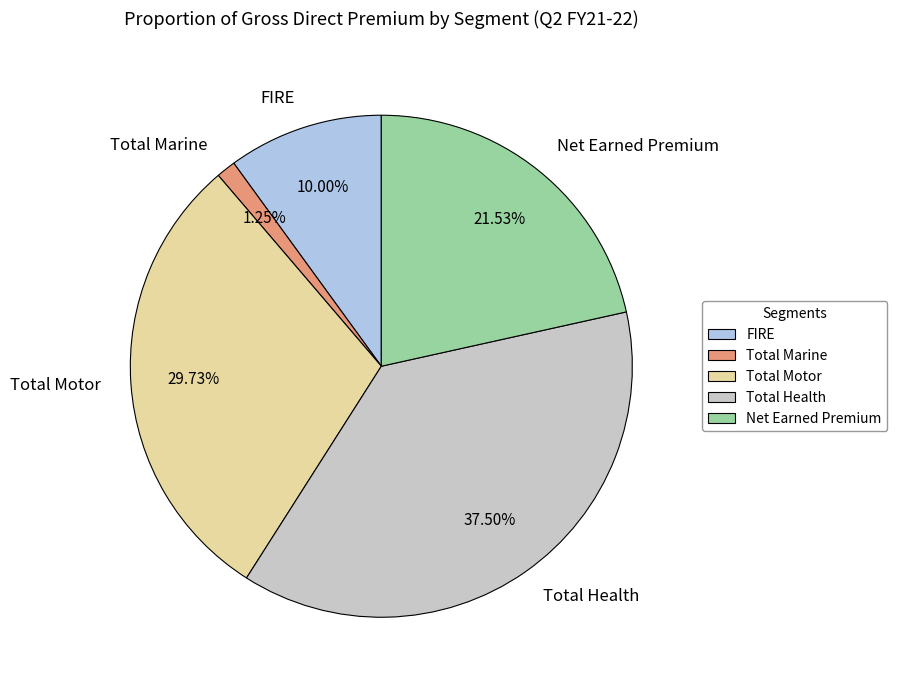

How many slices are in this pie chart?

5